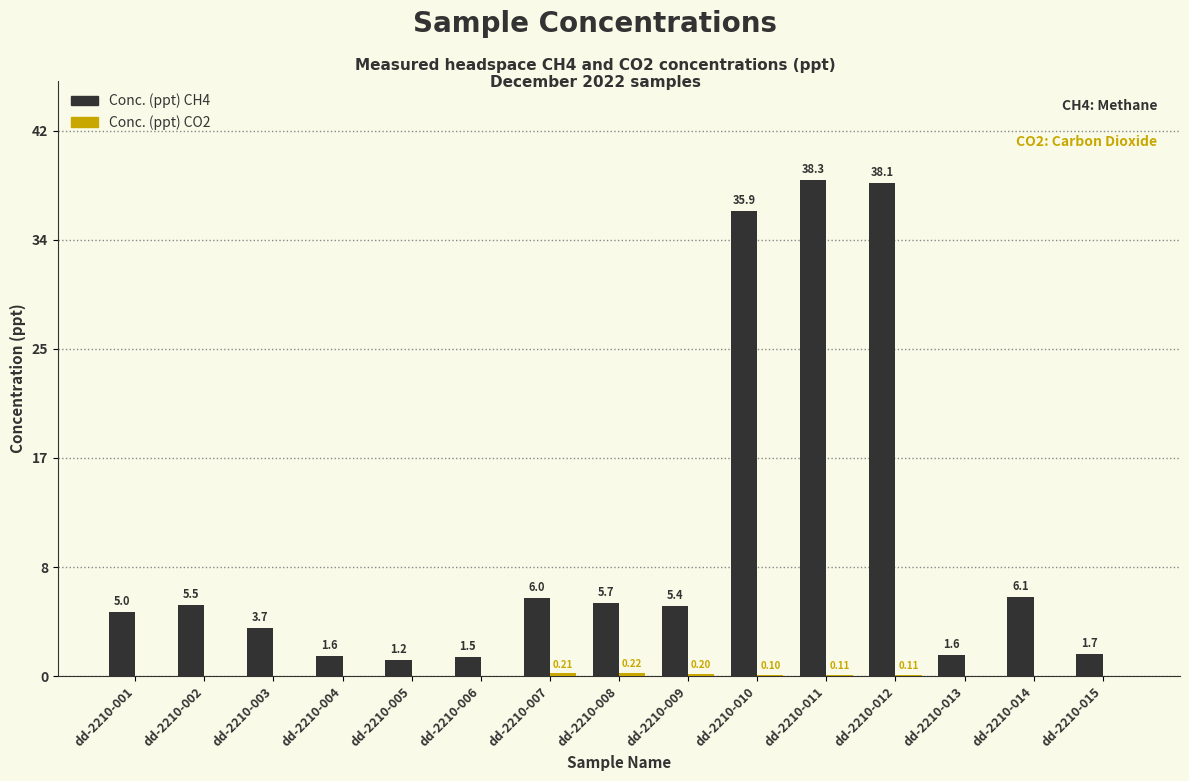

Which category has the highest value across all series?

dd-2210-011